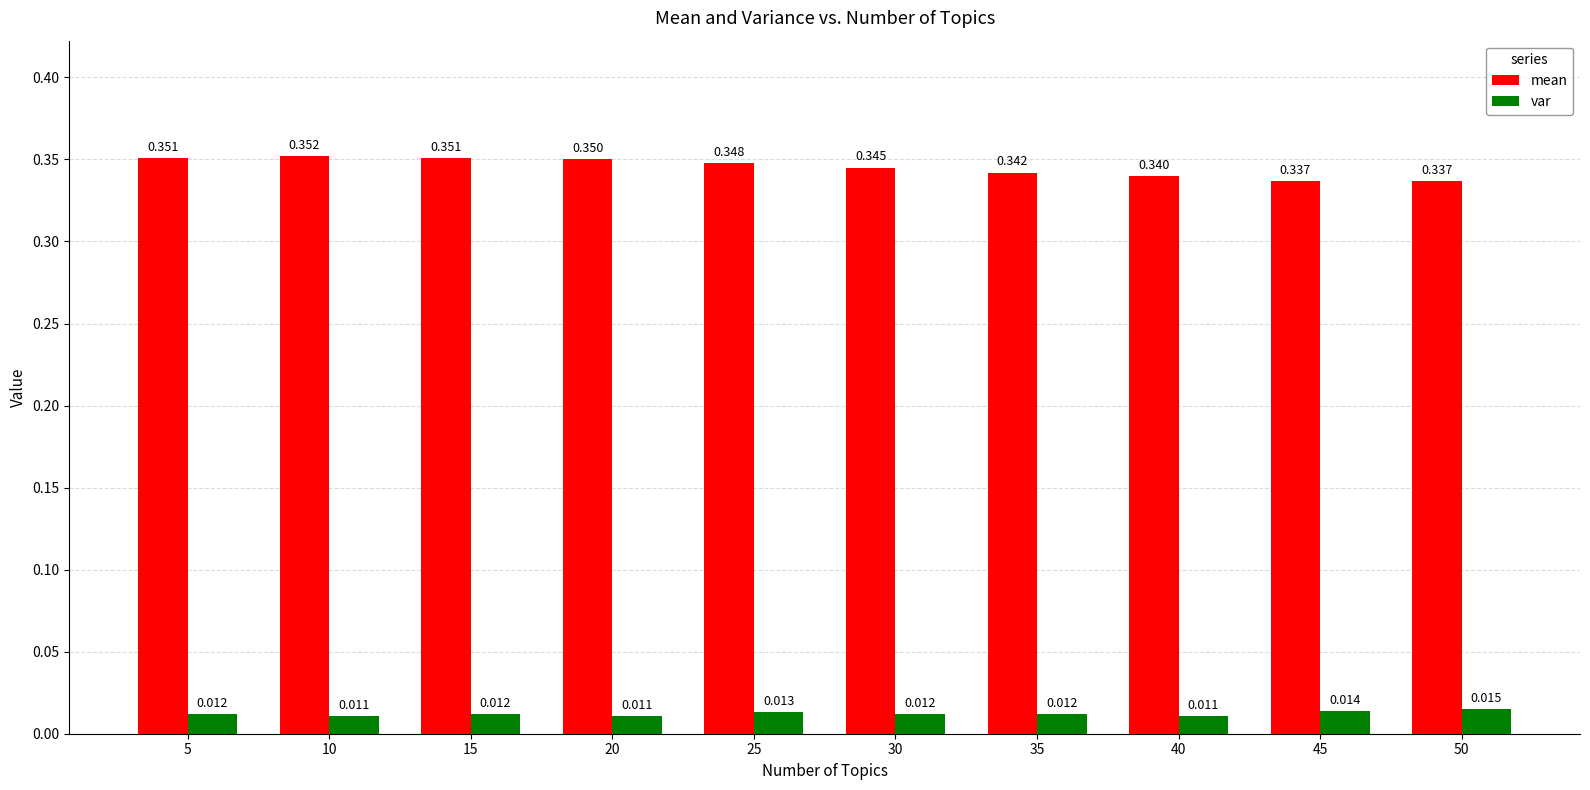

Which series has the largest total across all categories?

mean